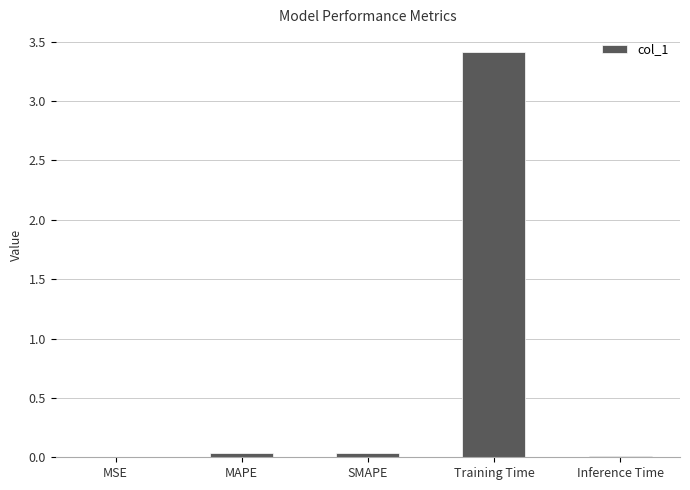

The chart shows a value of 0.0 at Inference Time. True or false?

True